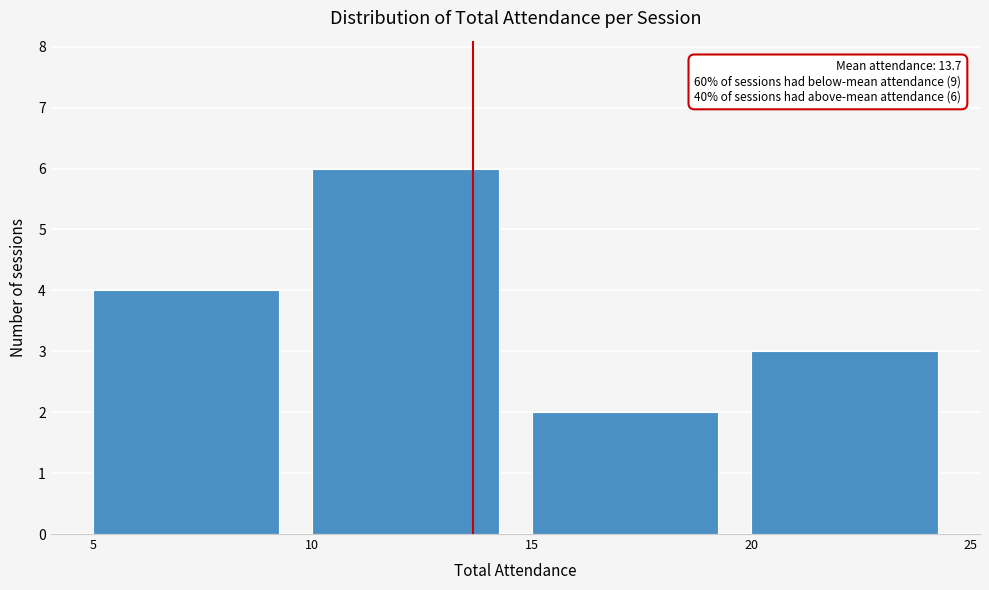

Which range on the x-axis has the tallest bar?

10 to 15